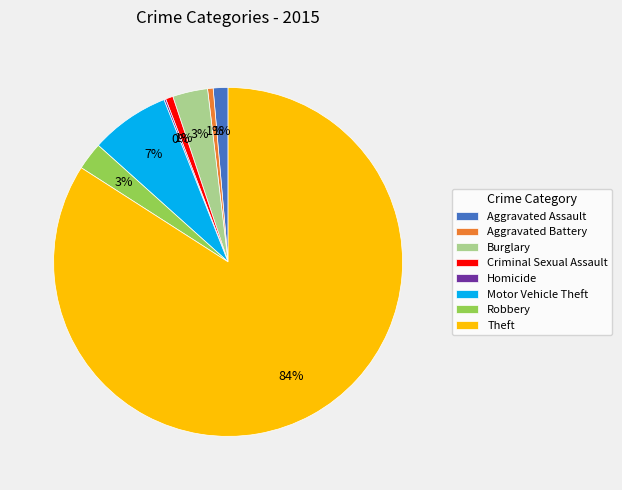

Does Theft represent more than half of the total?

Yes